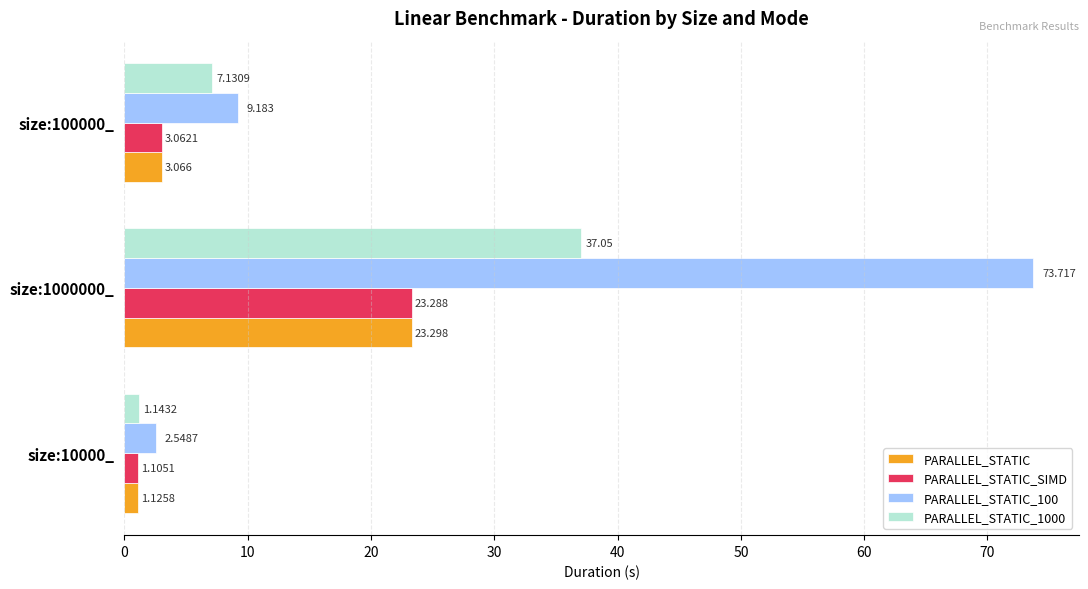

Which series has the largest total across all categories?

PARALLEL_STATIC_100